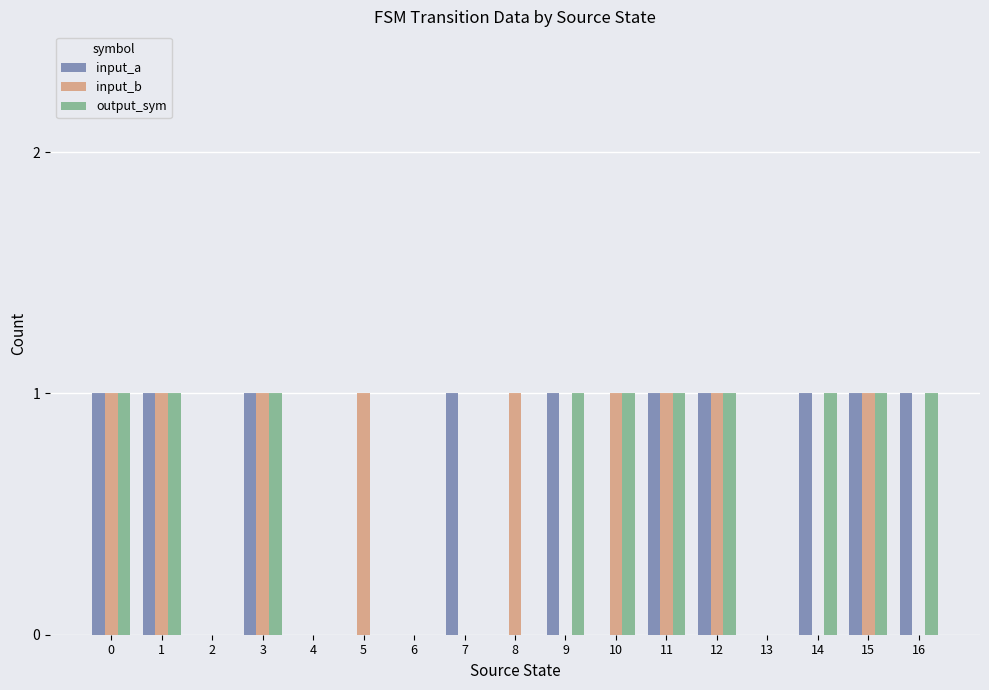

True or false: output_sym has a value of 1 at 11.

True